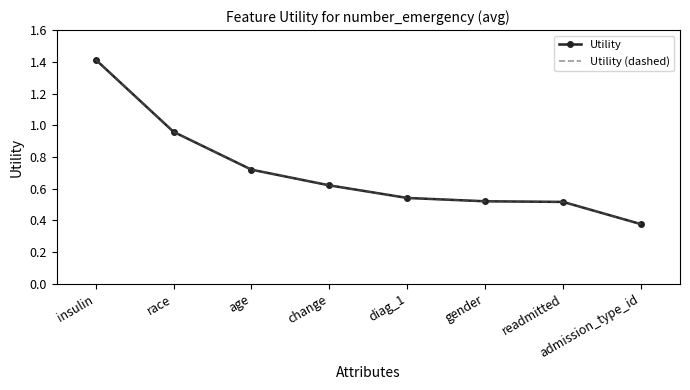

True or false: Utility (dashed) and Utility intersect in this chart.

False